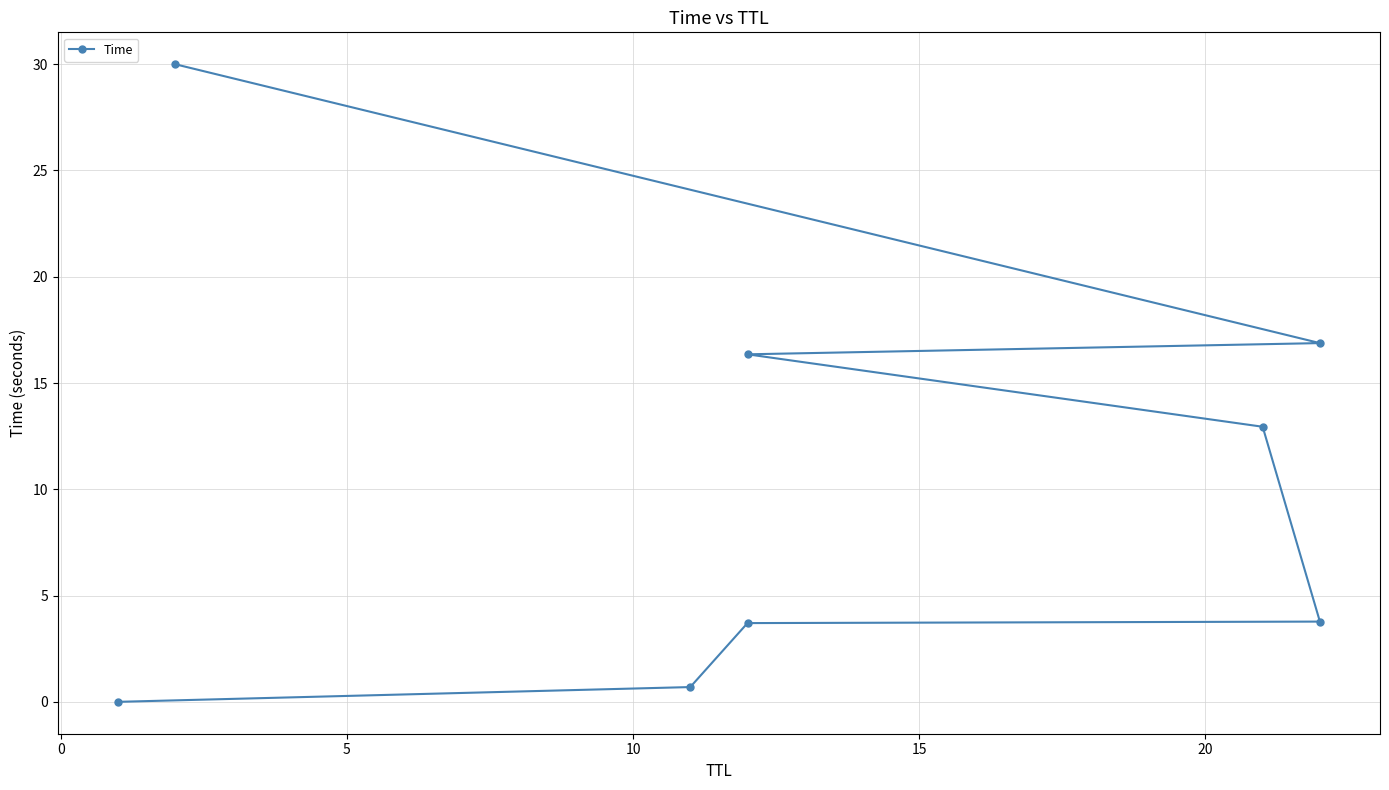

What is the maximum value shown in the chart?

30.0